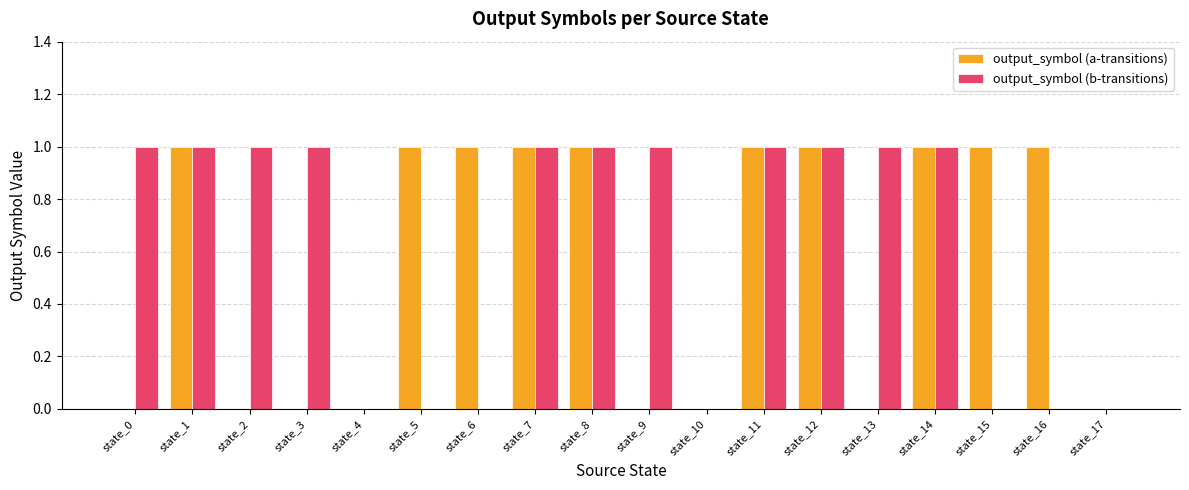

Is the value of output_symbol (a-transitions) at state_3 greater than the value of output_symbol (b-transitions) at state_1?

No